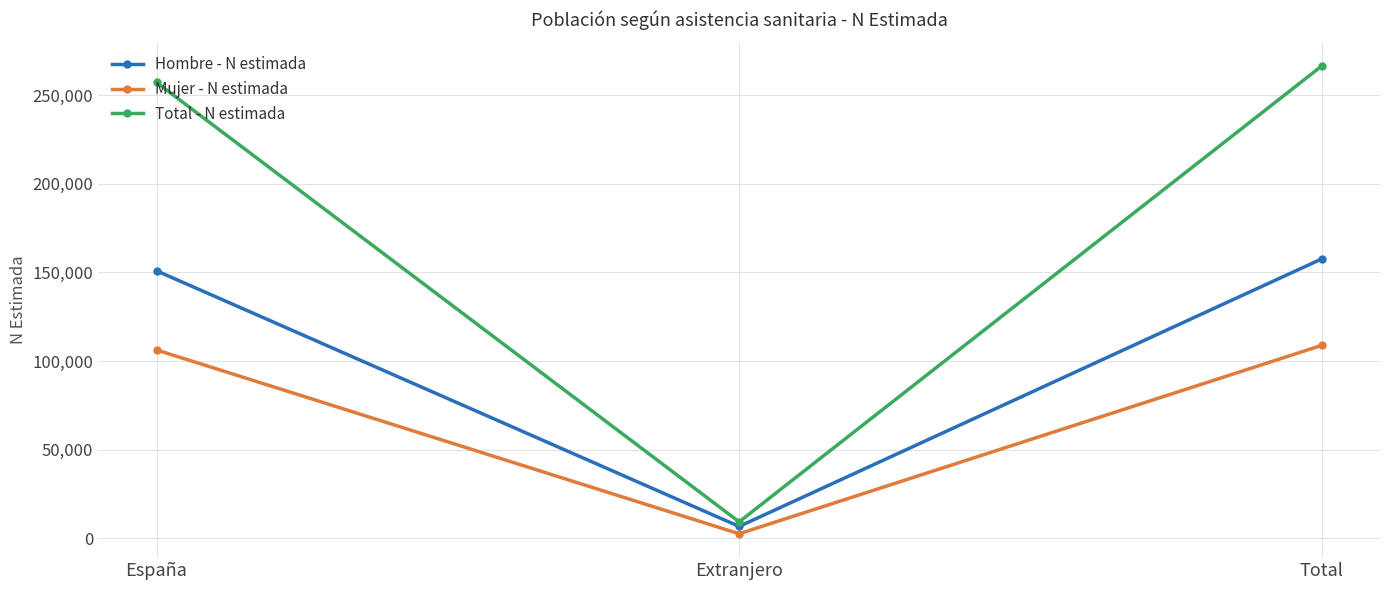

Which series changed the most between Extranjero and Total?

Total - N estimada